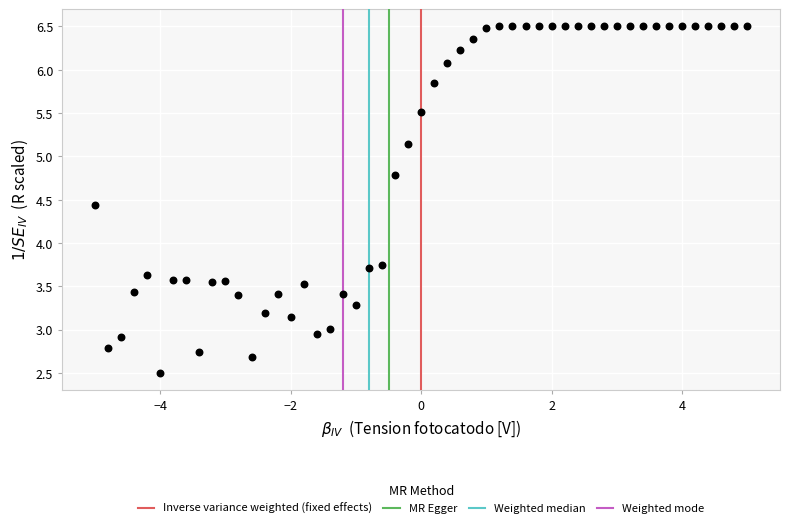

Count the number of points in this scatter plot.

51